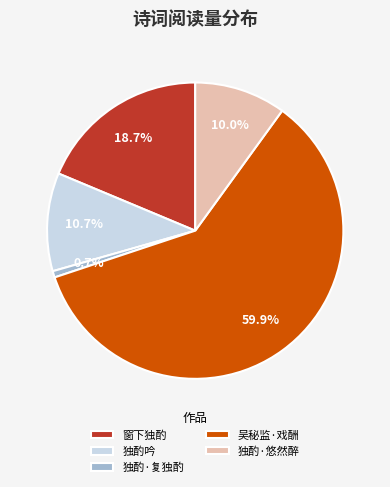

What portion of the pie excludes 独酌吟?

89.3%